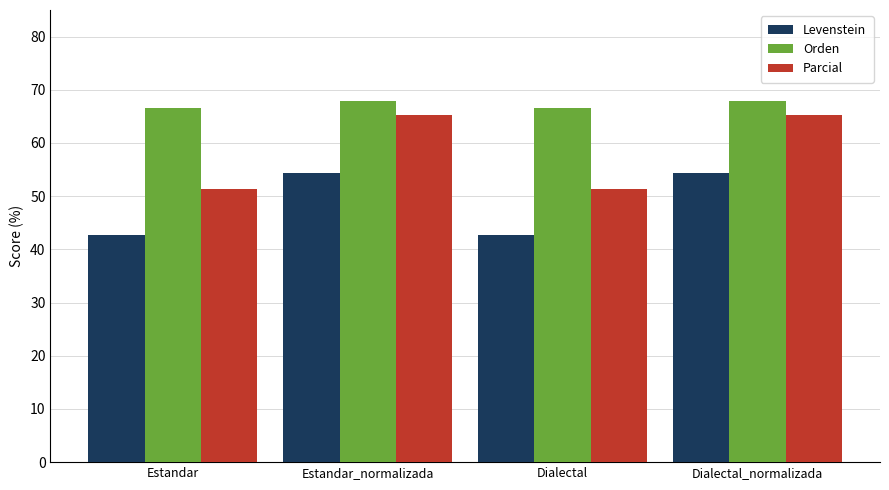

Is it true that Parcial equals 51.4 at Estandar?

True